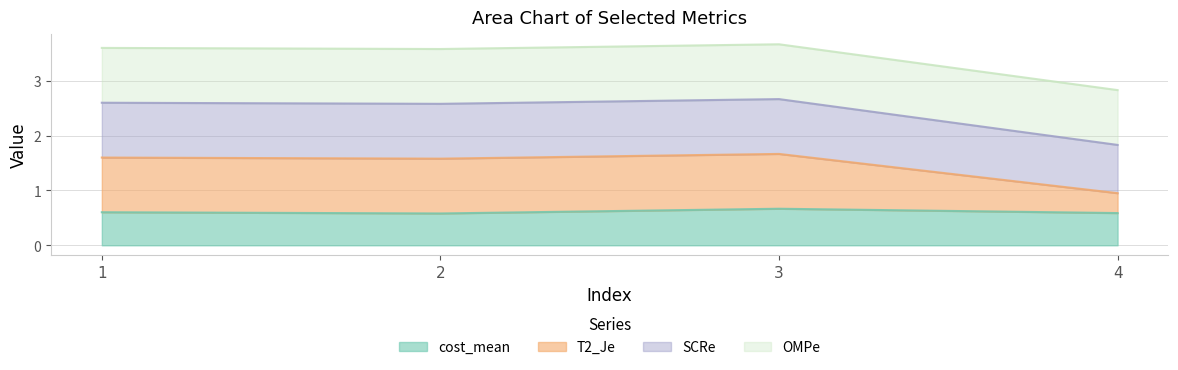

How many interior local peaks does the T2_Je series have?

1